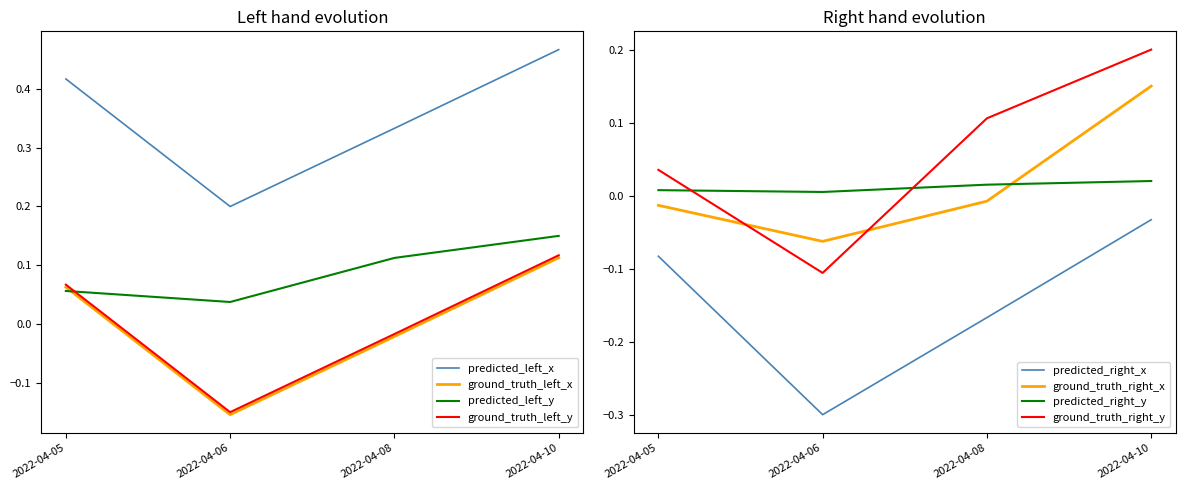

Is it true that ground_truth_right_x equals 0.0 at 2022-04-10?

False